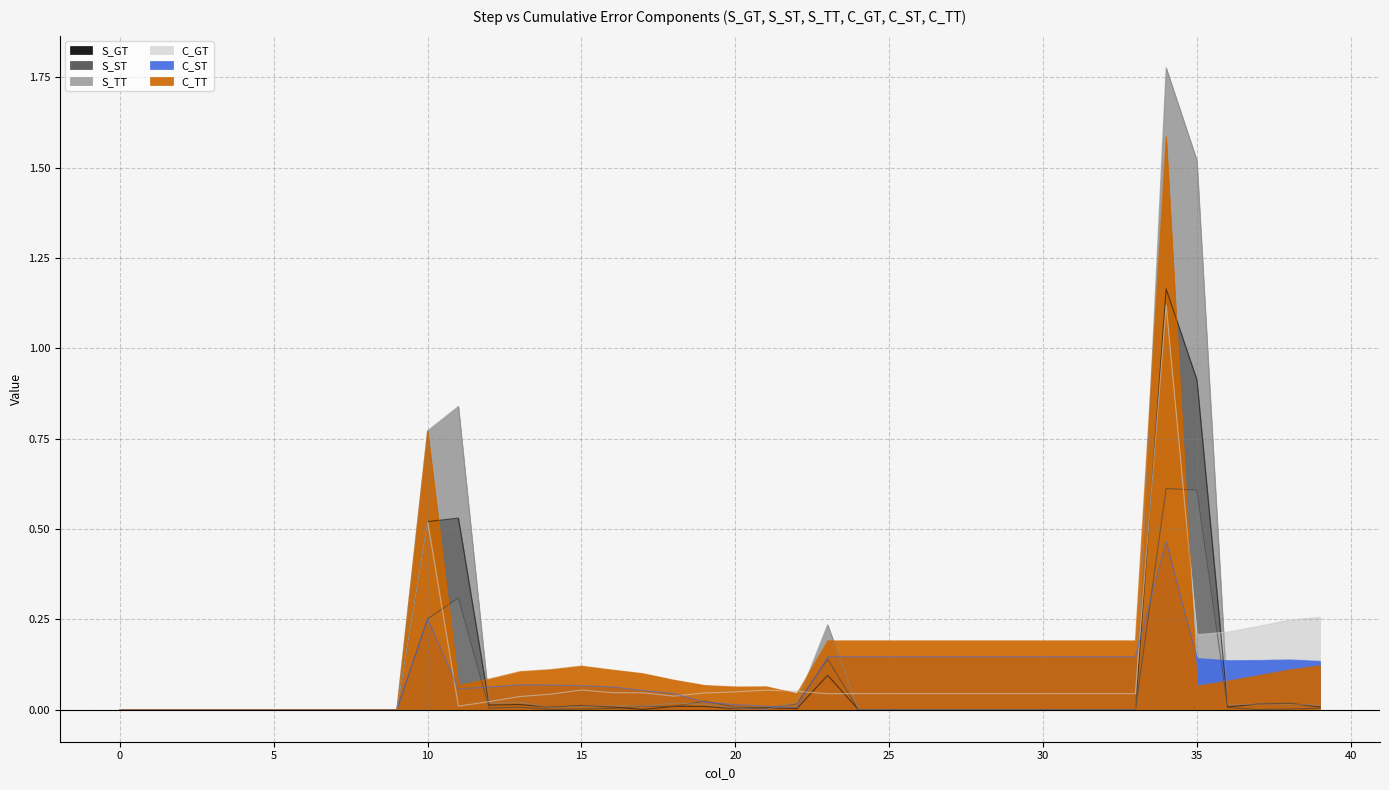

Rank the series at 5 from highest to lowest value.

S_GT, S_ST, S_TT, C_GT, C_ST, C_TT